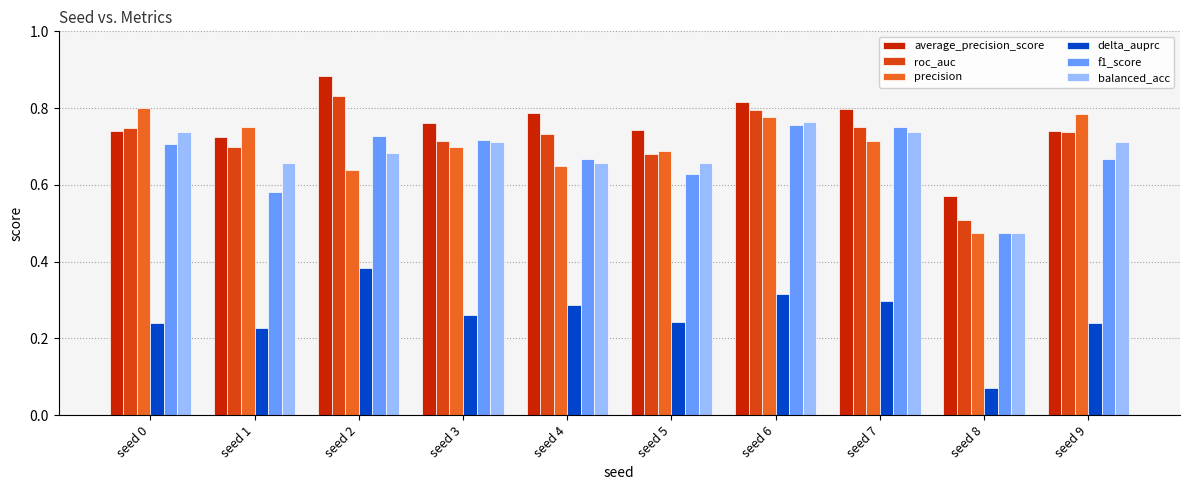

Which series changed the most between seed 5 and seed 7?

f1_score